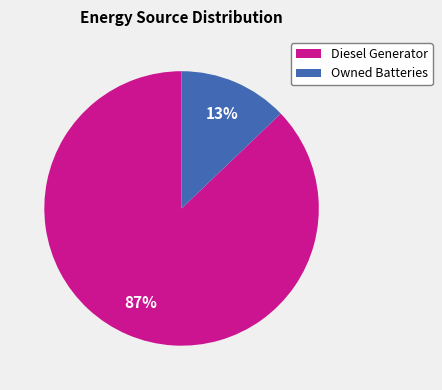

Is there any slice that represents more than half of the pie?

Yes